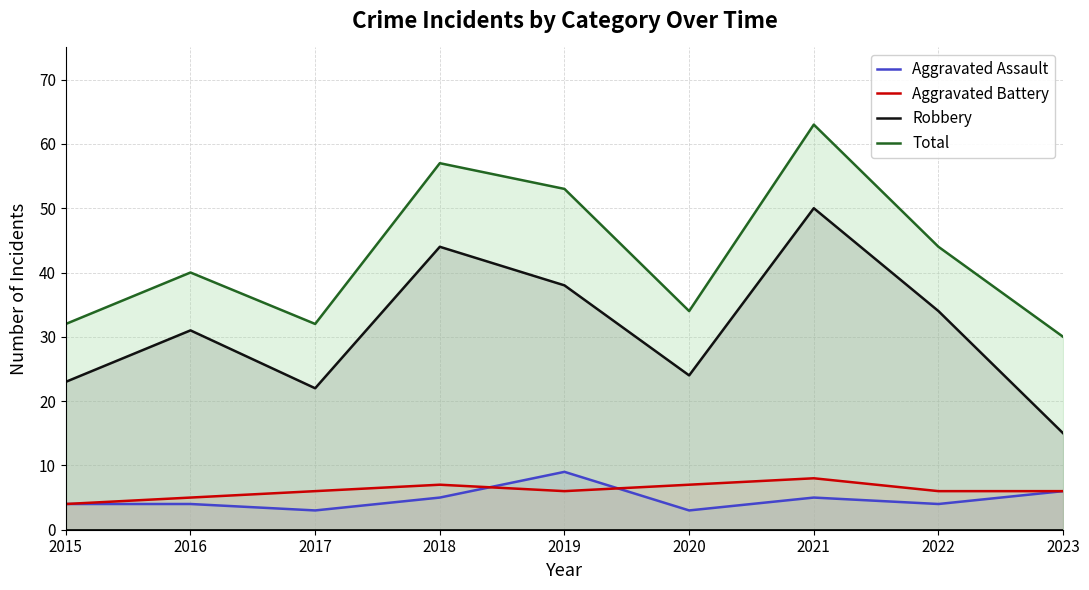

What is the difference between the highest and lowest values at 2020?

31